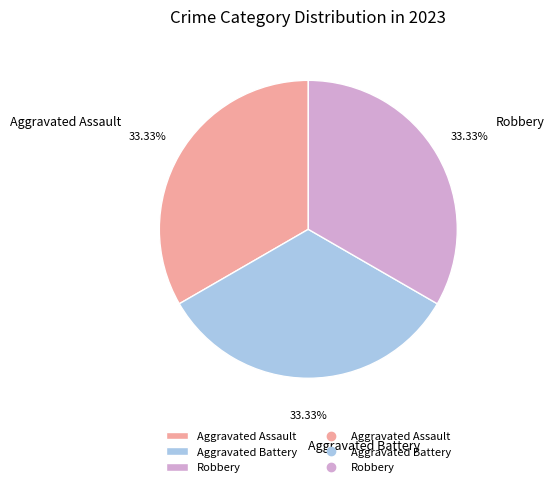

Does Aggravated Battery account for over 50% of the chart?

No